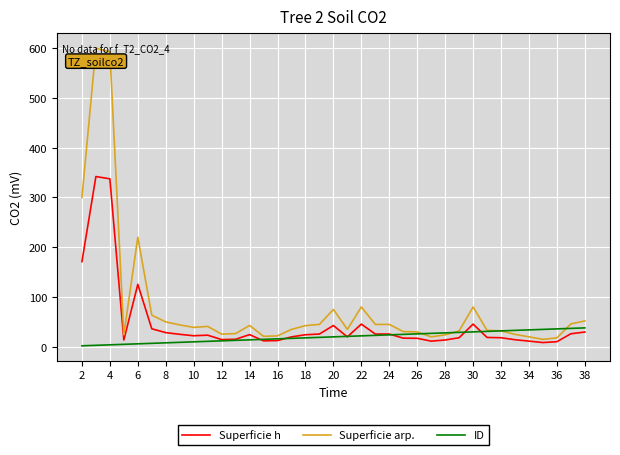

List the series in order of their overall mean, lowest first.

ID, Superficie h, Superficie arp.